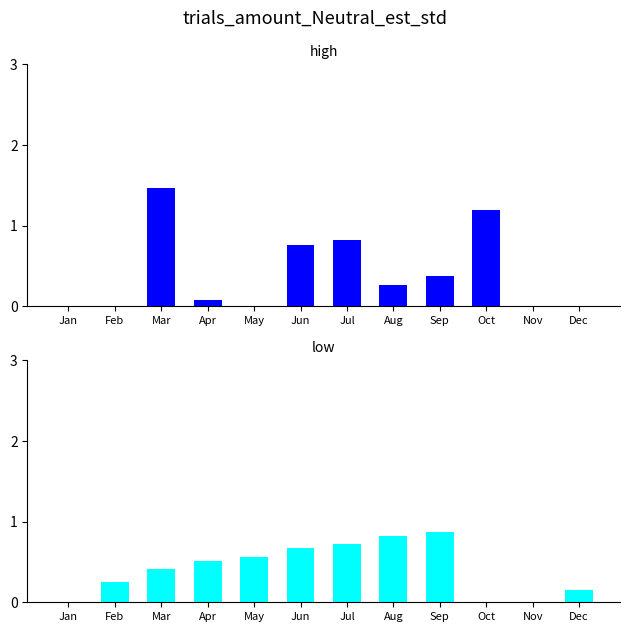

Reading right to left, what are all the values shown in this chart?

col_3 (high): 0.0	0.0	1.2	0.4	0.3	0.8	0.8	0.0	0.1	1.5	0.0	0.0
col_7 (low): 0.2	0.0	0.0	0.9	0.8	0.7	0.7	0.6	0.5	0.4	0.3	0.0